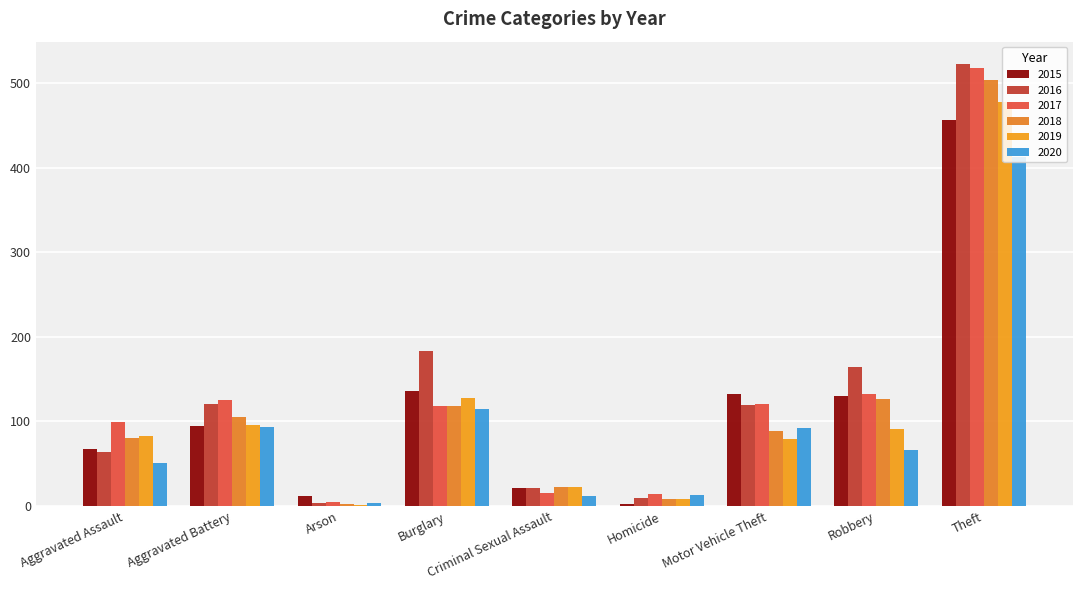

Reading left to right, transcribe all the data shown in this chart.

2015: Aggravated Assault=67	Aggravated Battery=95	Arson=12	Burglary=136	Criminal Sexual Assault=21	Homicide=3	Motor Vehicle Theft=132	Robbery=130	Theft=457
2016: Aggravated Assault=64	Aggravated Battery=121	Arson=4	Burglary=183	Criminal Sexual Assault=21	Homicide=9	Motor Vehicle Theft=119	Robbery=165	Theft=523
2017: Aggravated Assault=99	Aggravated Battery=125	Arson=5	Burglary=118	Criminal Sexual Assault=15	Homicide=14	Motor Vehicle Theft=121	Robbery=132	Theft=518
2018: Aggravated Assault=80	Aggravated Battery=105	Arson=2	Burglary=118	Criminal Sexual Assault=23	Homicide=8	Motor Vehicle Theft=89	Robbery=127	Theft=504
2019: Aggravated Assault=83	Aggravated Battery=96	Arson=1	Burglary=128	Criminal Sexual Assault=23	Homicide=8	Motor Vehicle Theft=79	Robbery=91	Theft=478
2020: Aggravated Assault=51	Aggravated Battery=94	Arson=4	Burglary=115	Criminal Sexual Assault=12	Homicide=13	Motor Vehicle Theft=92	Robbery=66	Theft=413